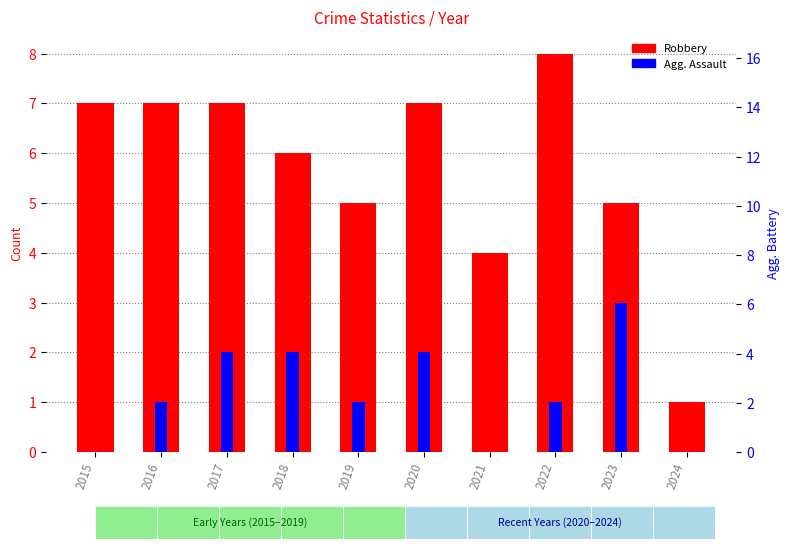

Which has a higher value, 2019 or 2020?

2020